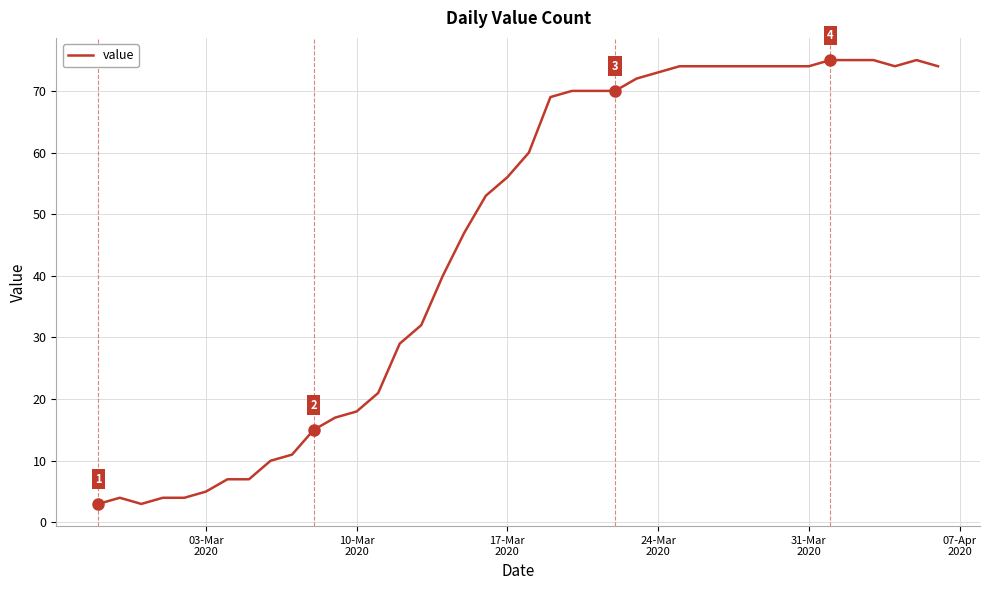

What is the difference between the maximum and minimum values?

72